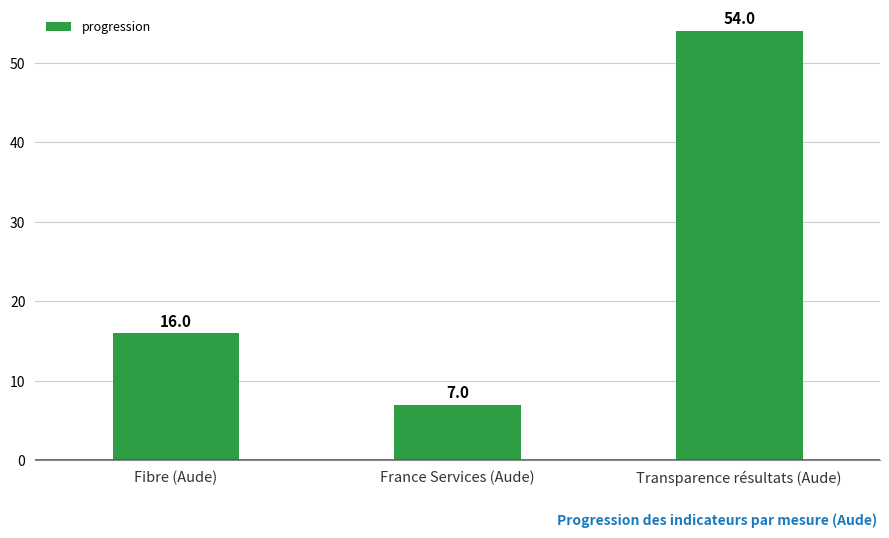

Reading right to left, transcribe all the data shown in this chart.

54	7	16